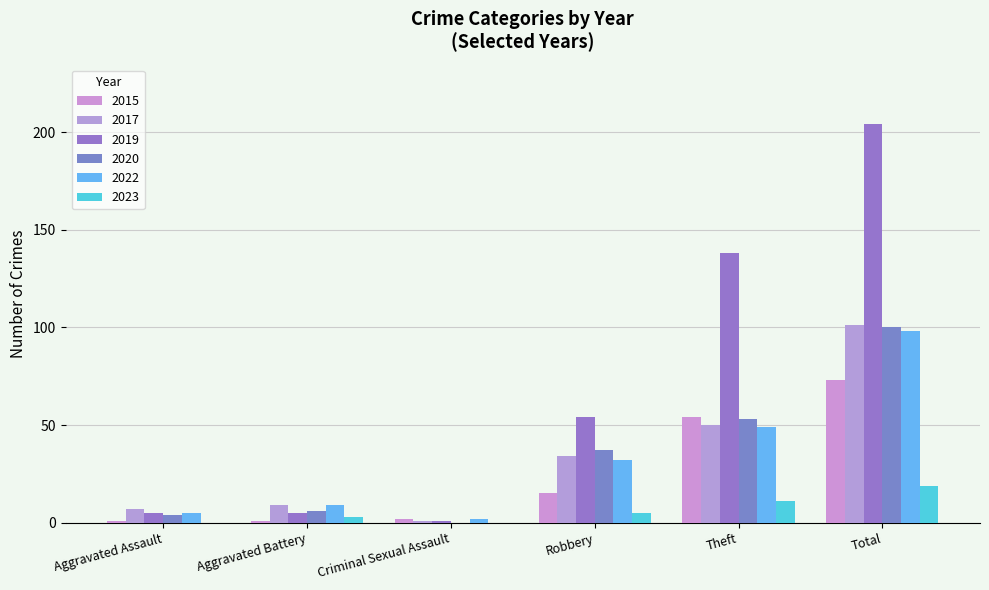

How many data points does each series have?

6